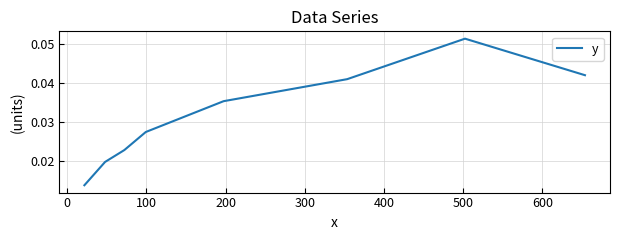

Count the values in the range 0 to 1.

8